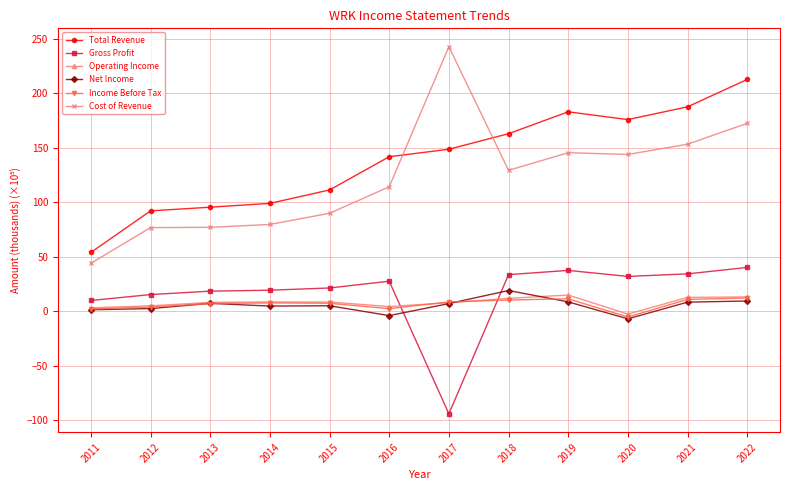

Is it true that Total Revenue equals 67.5 at 2022?

False